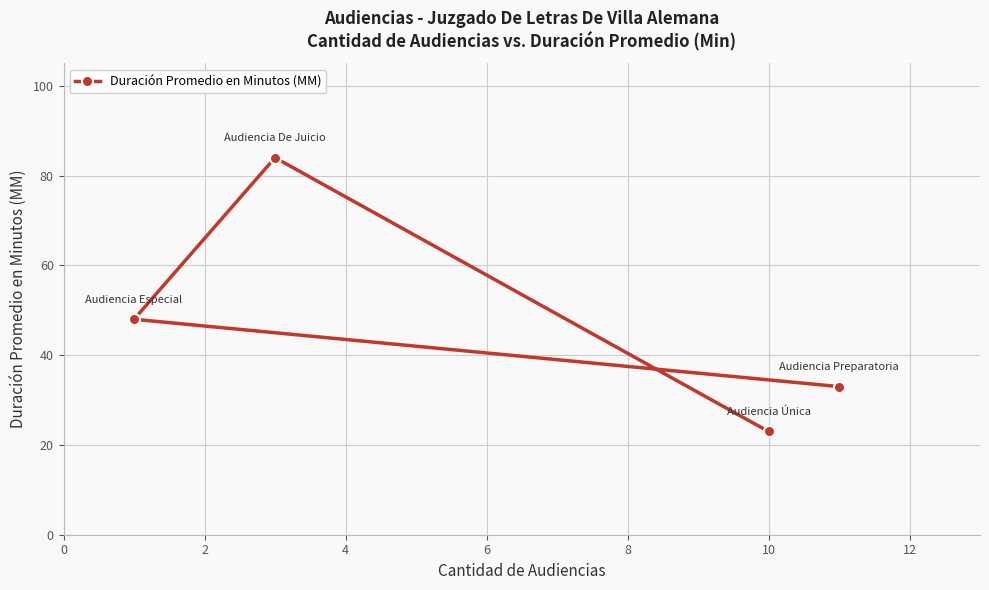

What is the maximum value shown in the chart?

84